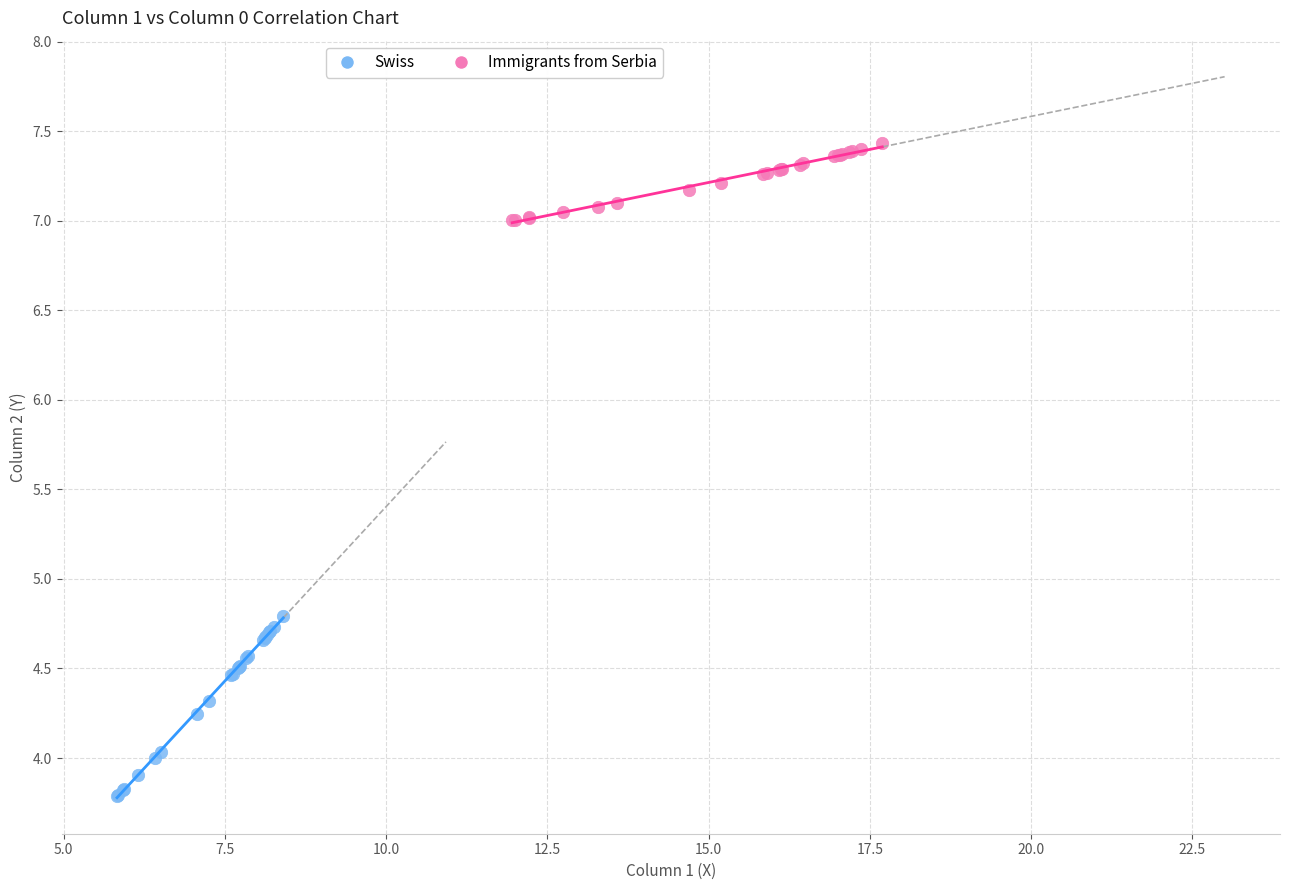

Which series reaches the minimum Y coordinate?

Swiss